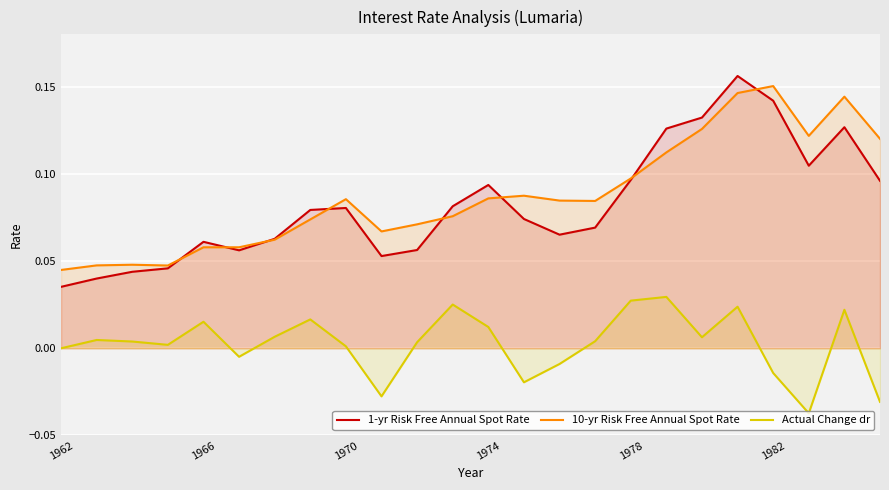

What is the average value of the 1-yr Risk Free Annual Spot Rate series?

0.1